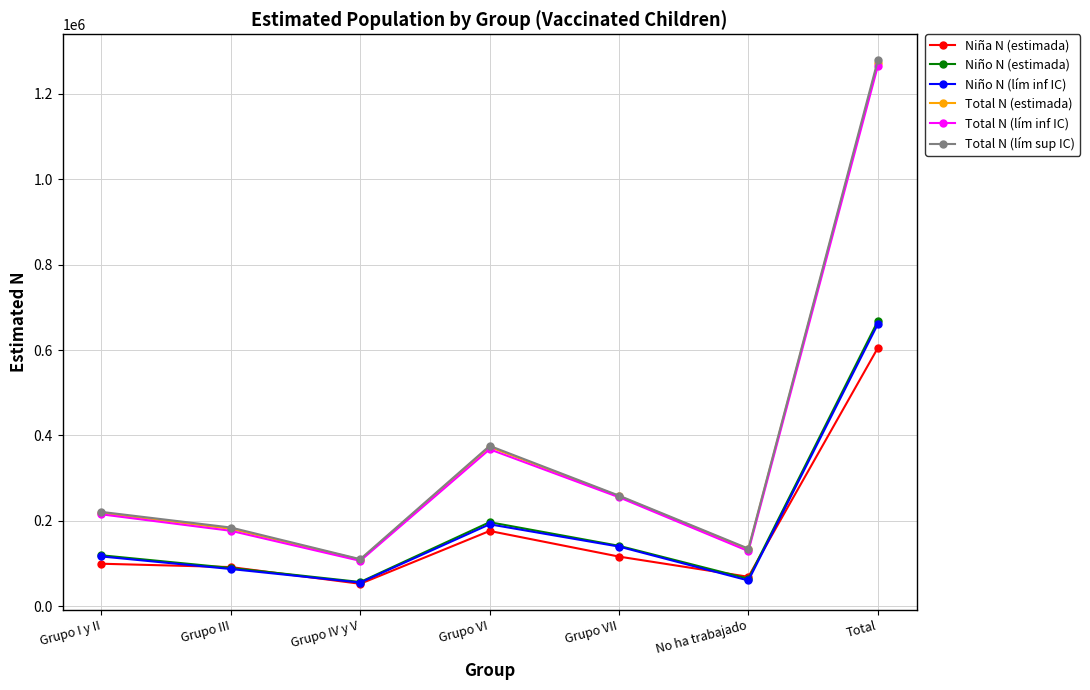

Which series has the largest range (max minus min)?

Total N (lím sup IC)